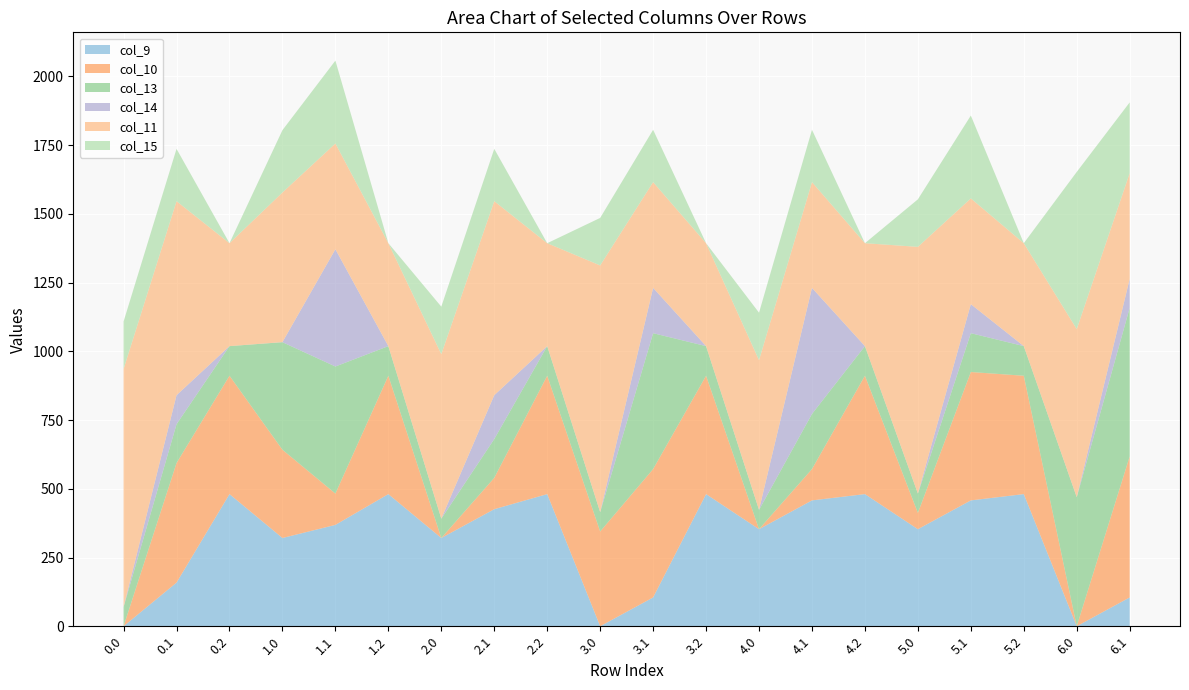

Reading left to right, transcribe all the data shown in this chart.

col_9: 0.0	158.7	480.7	321.0	368.6	480.7	321.0	425.8	480.7	0.0	104.8	480.7	353.0	457.8	480.7	353.0	457.8	480.7	0.0	104.8
col_10: 0.0	435.0	430.5	321.0	114.0	430.5	0.0	114.0	430.5	344.7	467.0	430.5	0.0	114.0	430.5	59.3	467.0	430.5	0.0	513.0
col_13: 70.2	141.2	107.8	391.2	462.2	107.8	70.2	141.2	107.8	70.2	494.2	107.8	70.2	200.5	107.8	70.2	141.2	107.8	469.2	540.2
col_14: 0.3	105.5	0.0	0.3	426.5	0.0	0.3	159.4	0.0	0.3	164.8	0.0	0.3	458.5	0.0	0.3	105.5	0.0	0.3	105.5
col_11: 865.3	705.7	374.4	544.3	384.7	374.4	598.2	705.7	374.4	897.3	384.7	374.4	544.3	384.7	374.4	897.3	384.7	374.4	611.3	384.7
col_15: 172.8	190.4	0.0	226.8	301.4	0.0	172.8	190.4	0.0	172.8	190.4	0.0	172.8	190.4	0.0	172.8	301.4	0.0	571.8	257.4